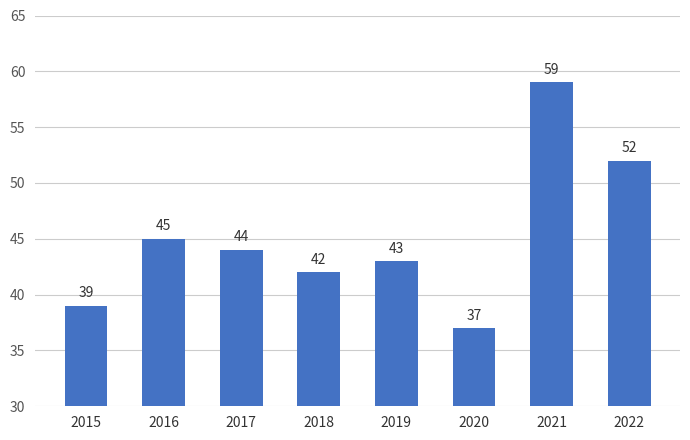

What is the value of the 7th bar from the left?

59